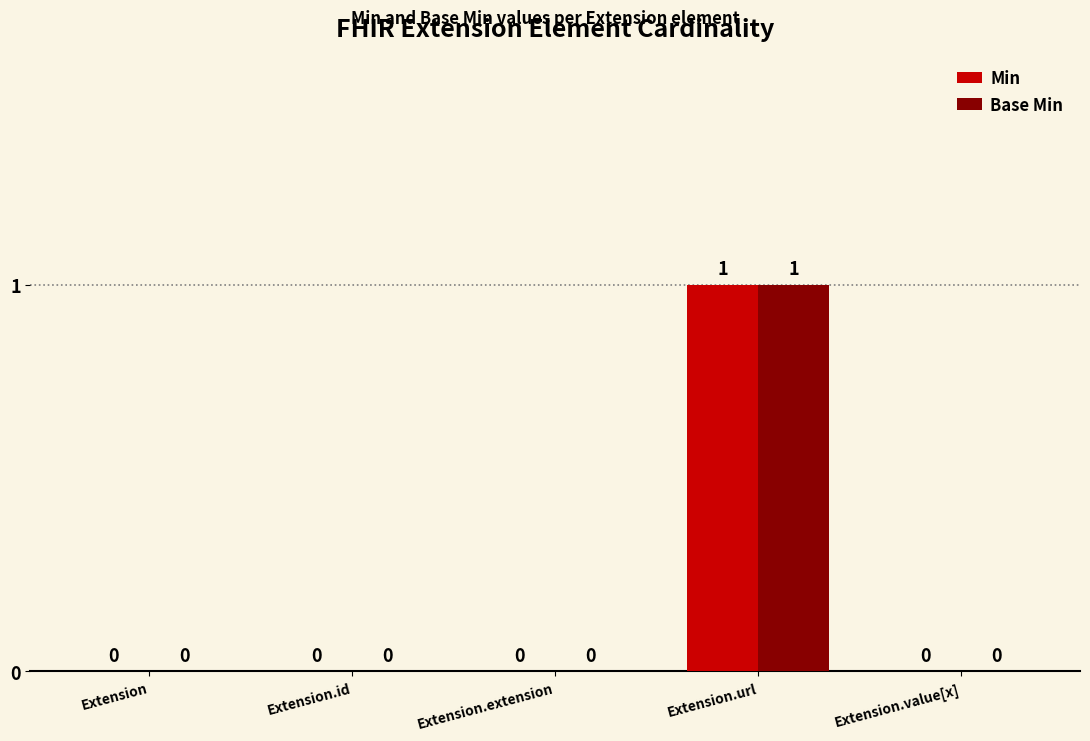

Is it true that Base Min equals 0 at Extension.value[x]?

True